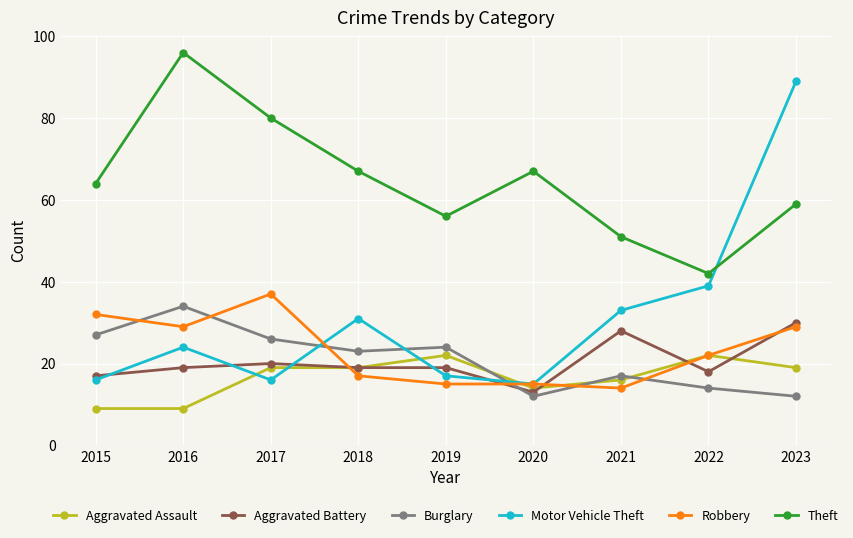

What is the sum of all Aggravated Battery values?

183